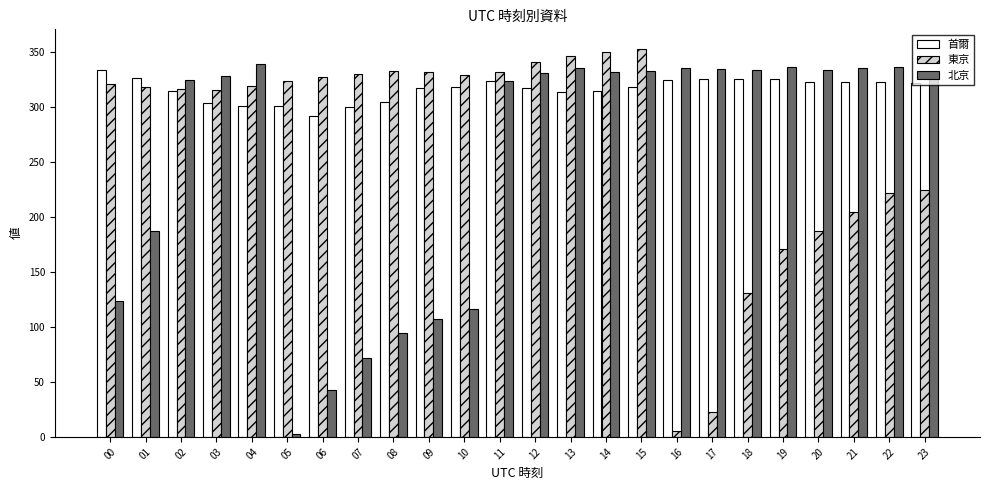

The value of 首爾 at 00 is 333.8. True or false?

True